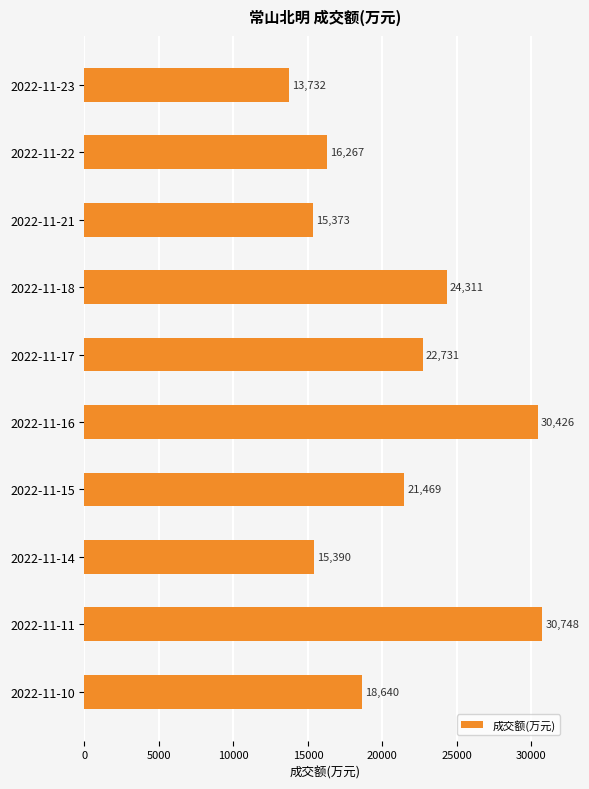

What is the minimum value shown in the chart?

13732